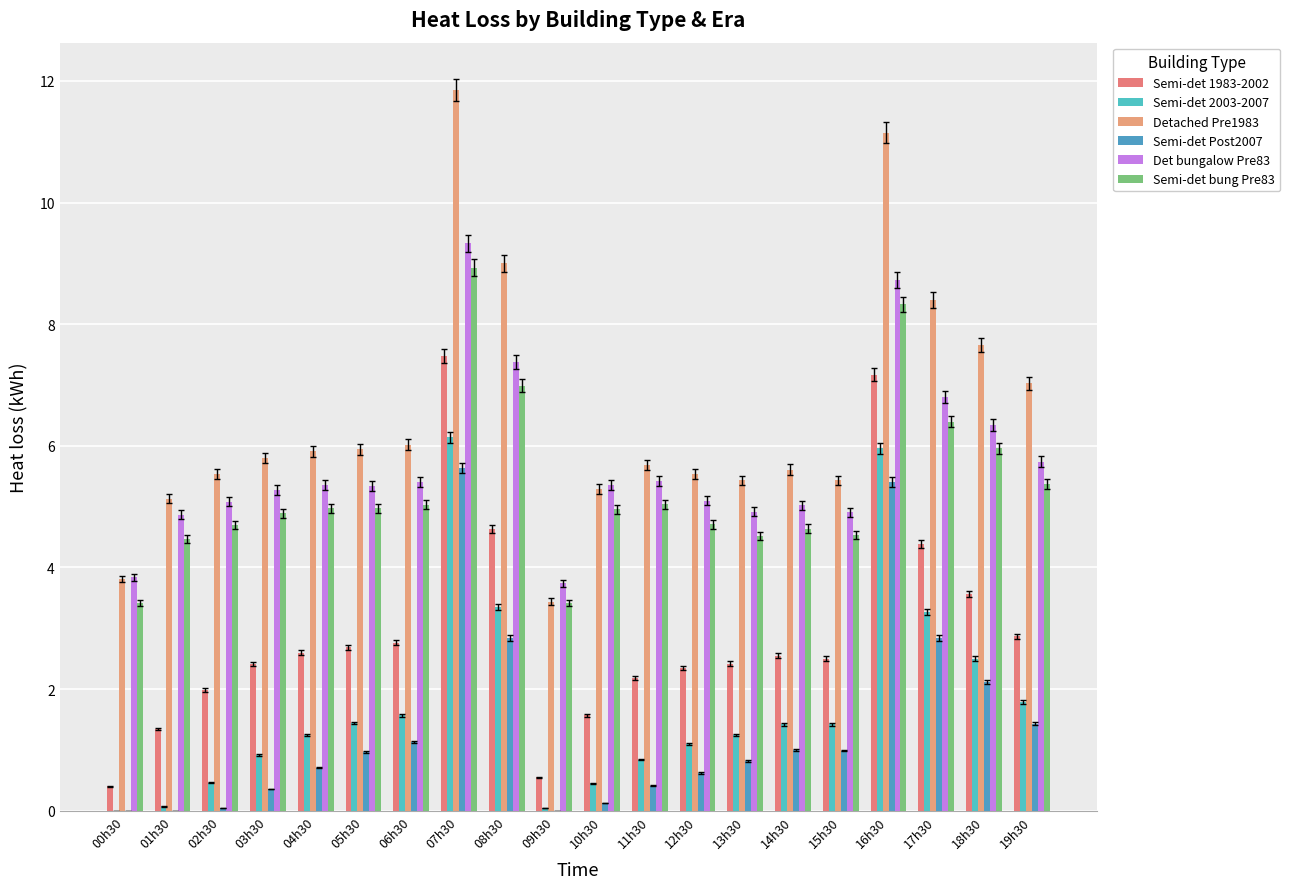

At how many categories does at least one series exceed 5?

18